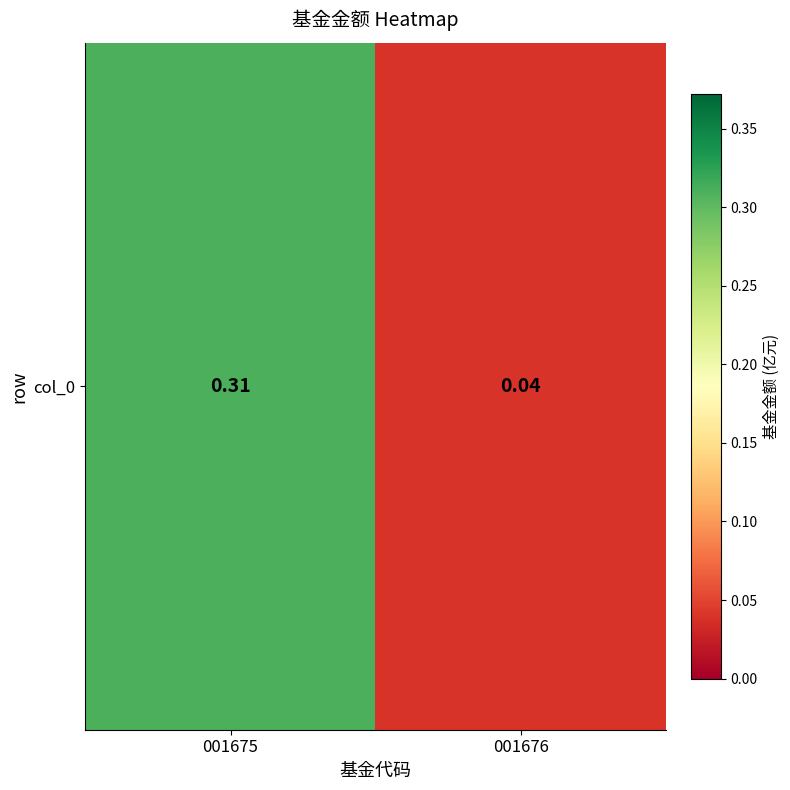

Count the number of data series in this chart.

1